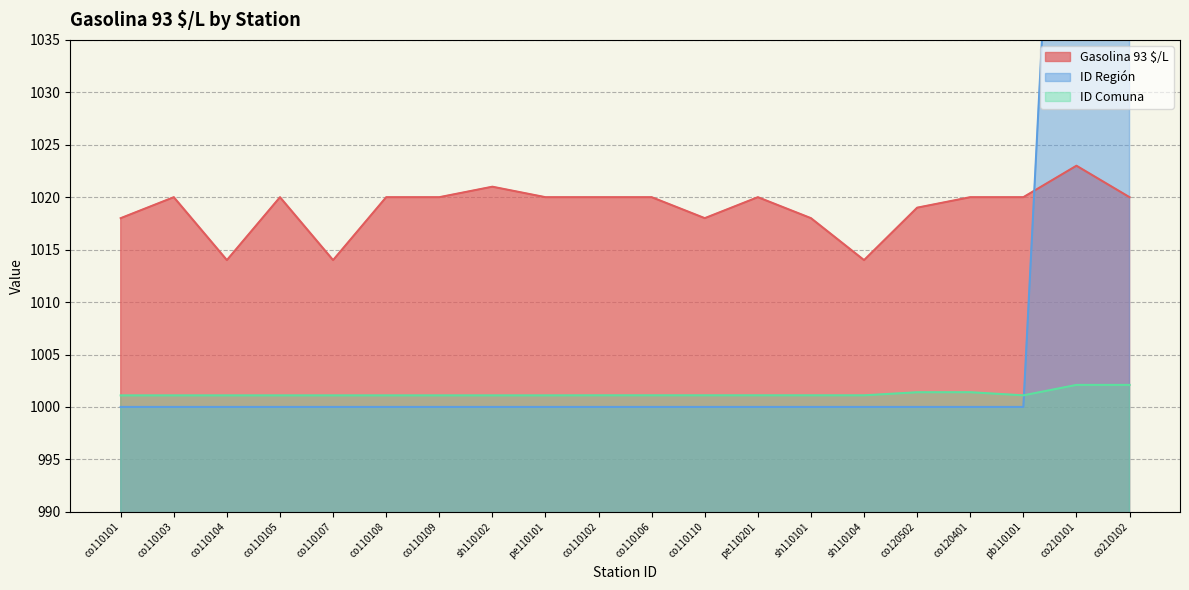

How many lines are shown in the chart?

3